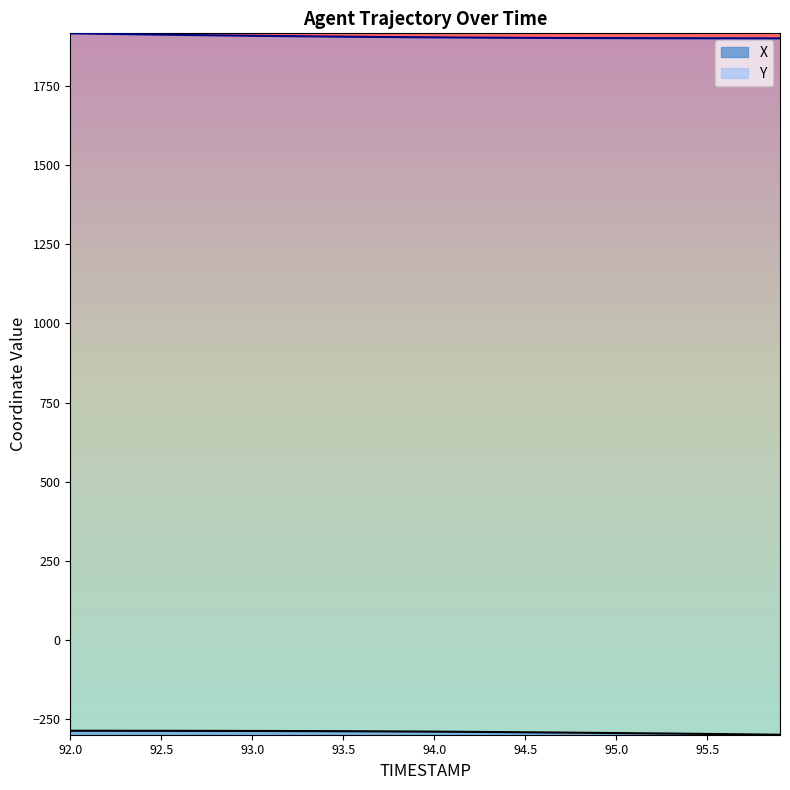

What is the value of the Y point at the 17th from the left?

1905.2